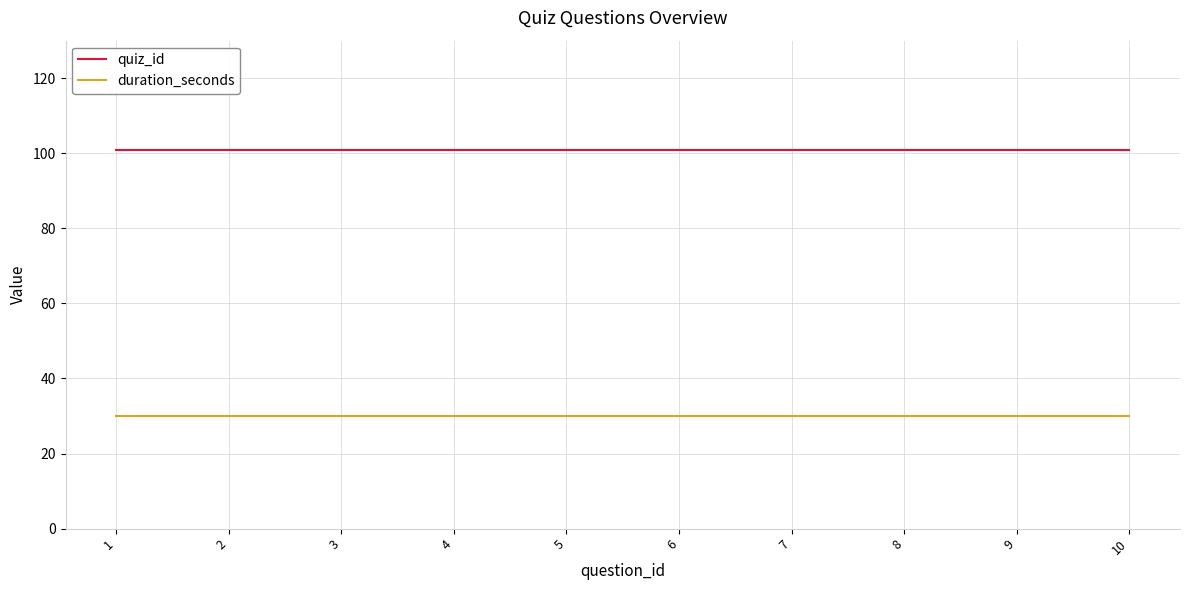

The quiz_id series shows 101 at 7. True or false?

True